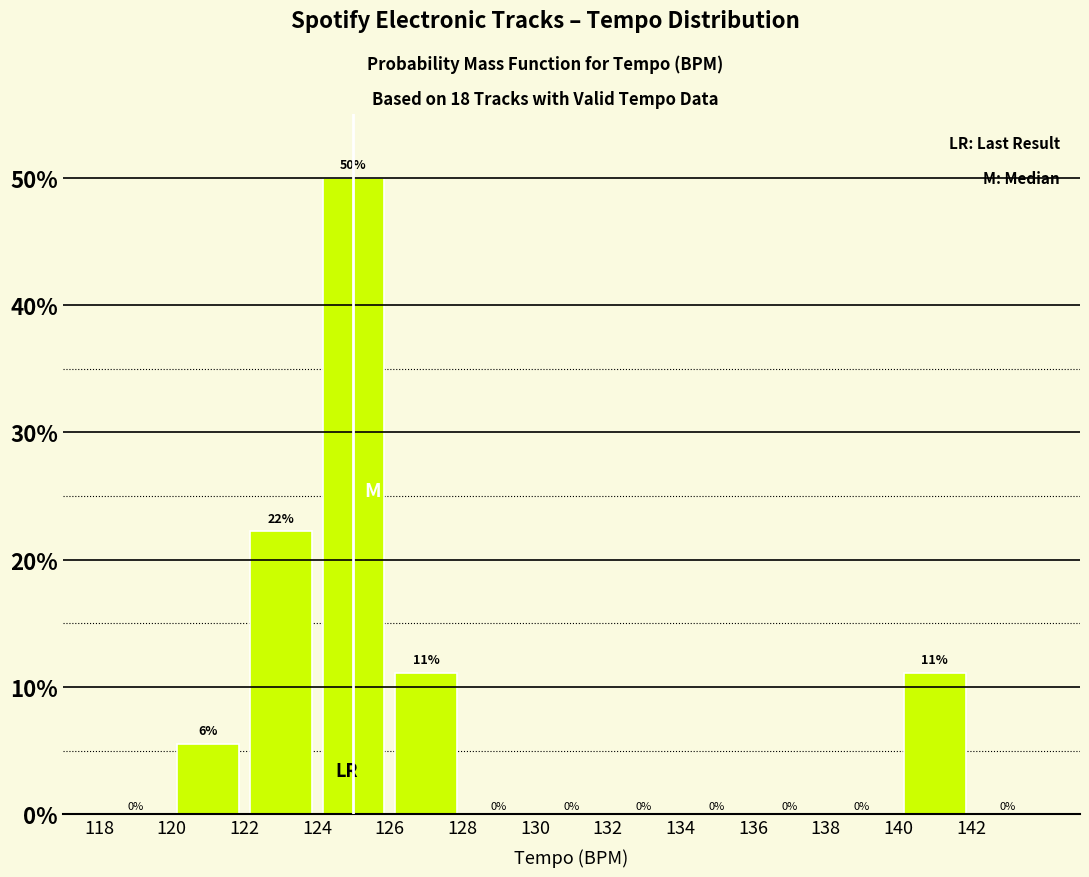

Over which range of the x-axis is the bar tallest?

124 to 126